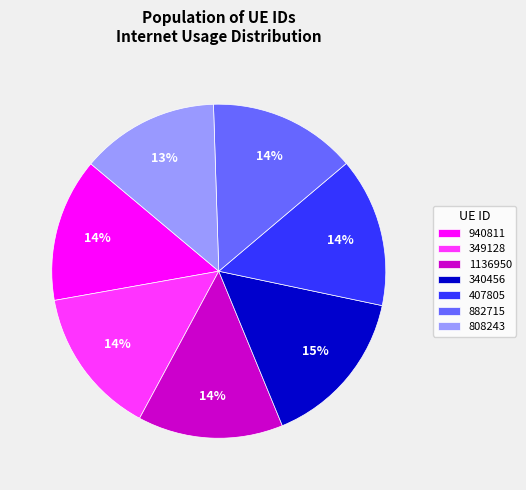

Which slice is the largest?

340456